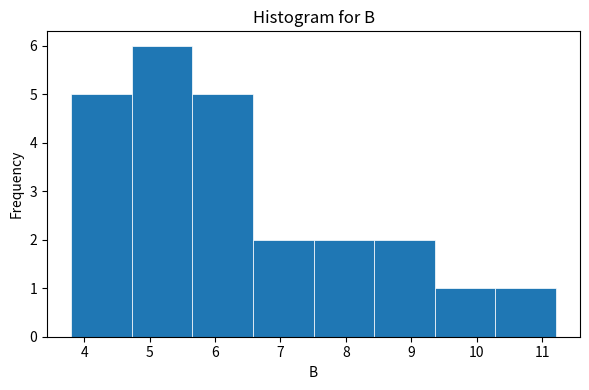

How tall is the bar that spans 4.7 to 5.7 on the x-axis? Neither the bar edges nor the heights are printed on the chart, so give them approximately, as read against the axes.

6